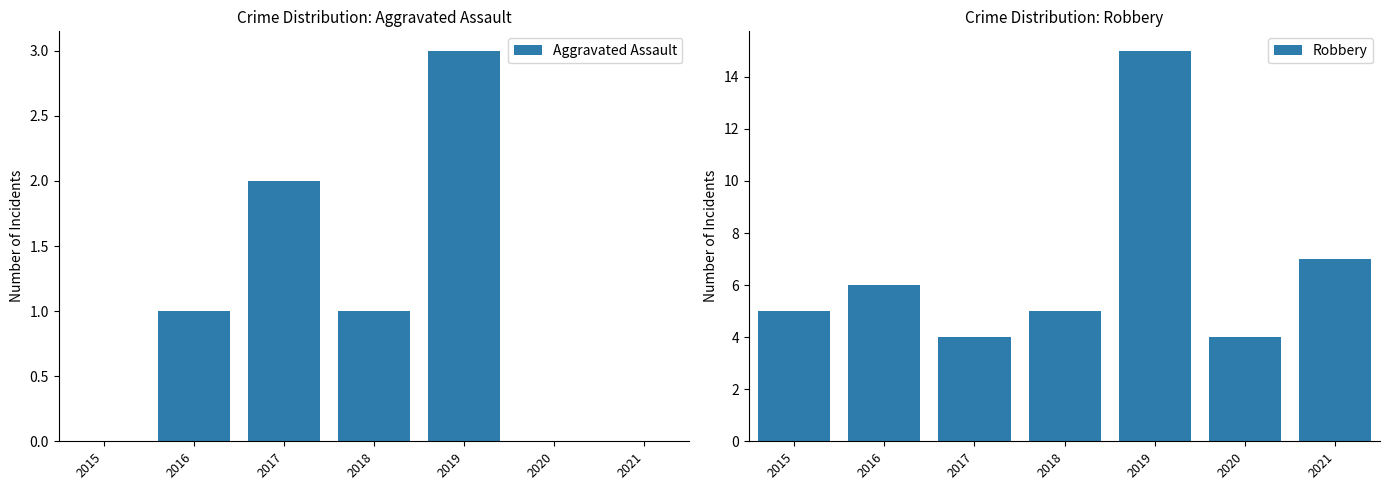

What is the difference between the maximum and minimum values in the Robbery series?

11